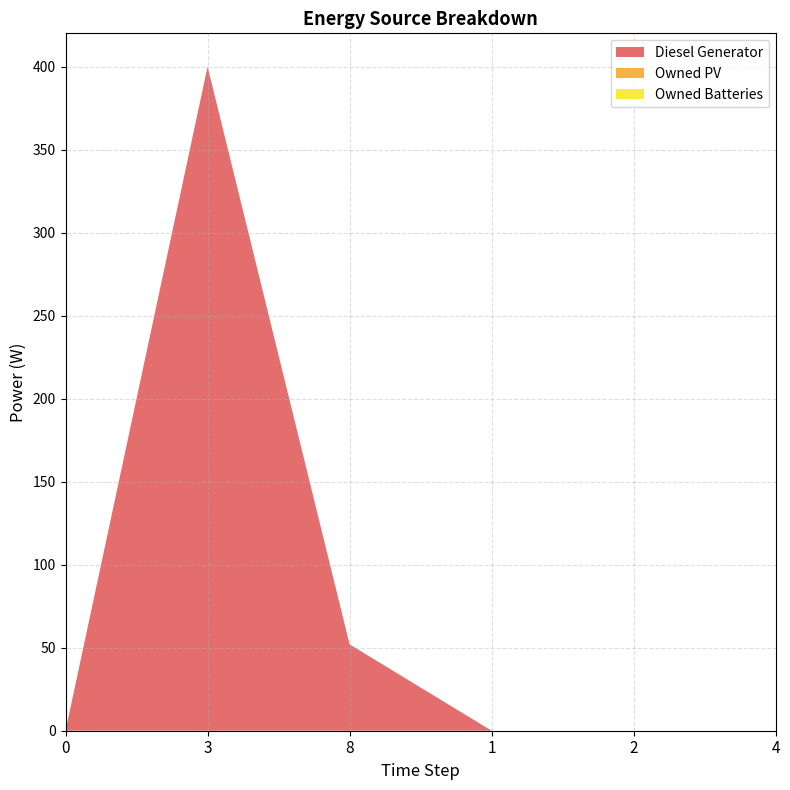

Reading right to left, extract all data points from this chart.

Diesel Generator: 4=0	2=0	1=0	8=52	3=400	0=0
Owned PV: 4=0	2=0	1=0	8=0	3=0	0=0
Owned Batteries: 4=0	2=0	1=0	8=0	3=0	0=0